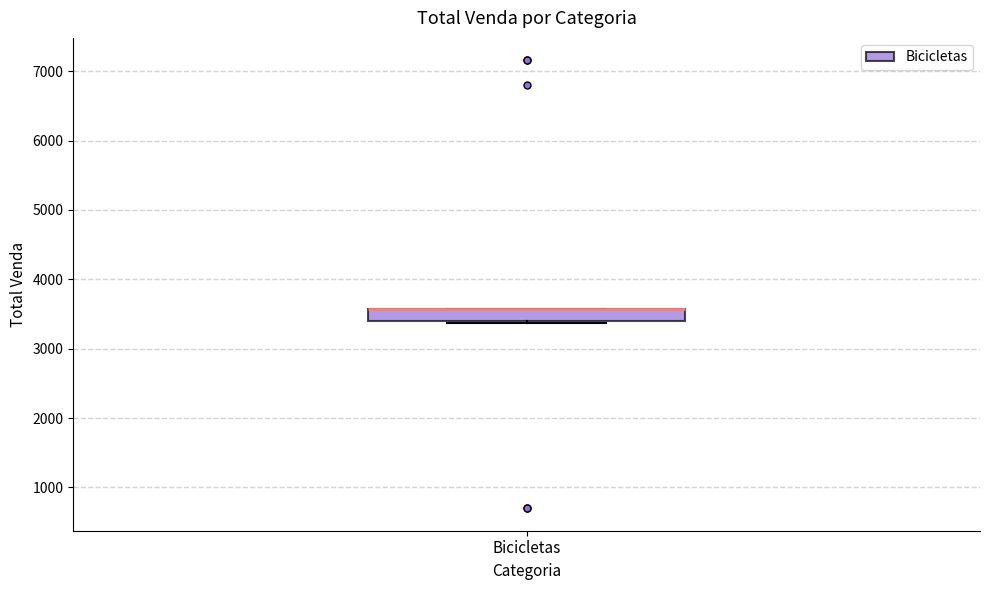

Transcribe this box plot: give where the median line is, the range the box spans, and where the two whiskers end, as read against the y-axis. The values are not printed on the chart, so give them approximately, as read against the axis.

median 3600 (drawn on the box's upper edge), box 3400 to 3600, whiskers 3400 to 3600